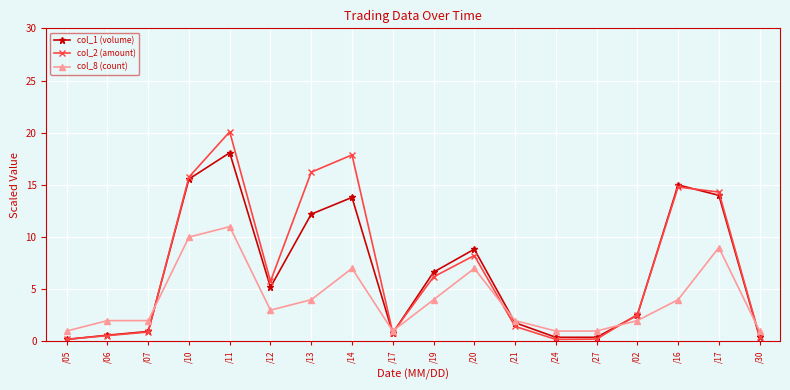

List the series in order of their overall mean, lowest first.

col_8 (count), col_1 (volume), col_2 (amount)